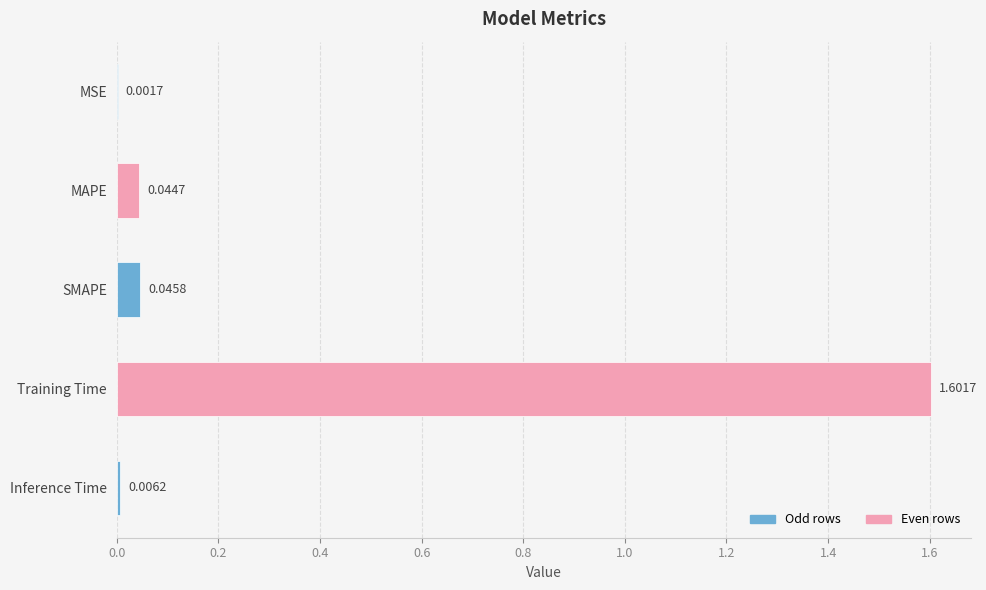

What is the sum of the values at MSE and Training Time?

1.6